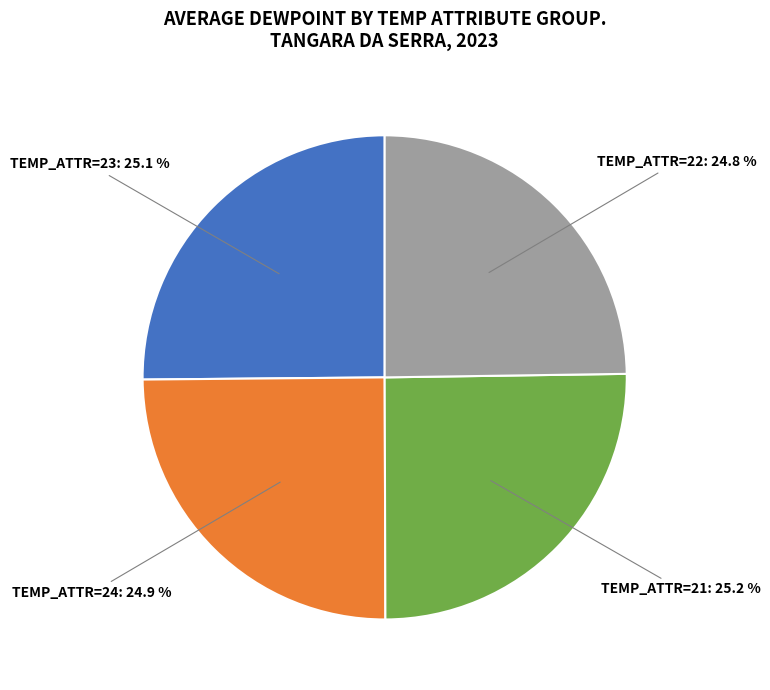

Does any single category account for the majority?

No